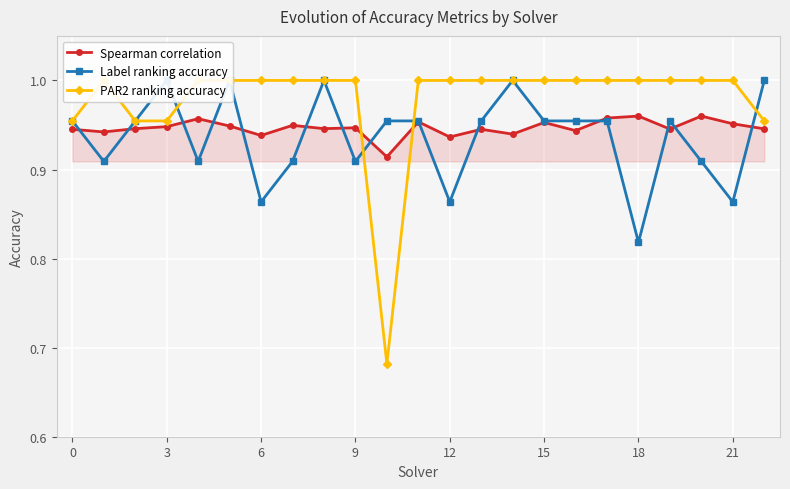

How many intersections are there between PAR2 ranking accuracy and Label ranking accuracy?

4